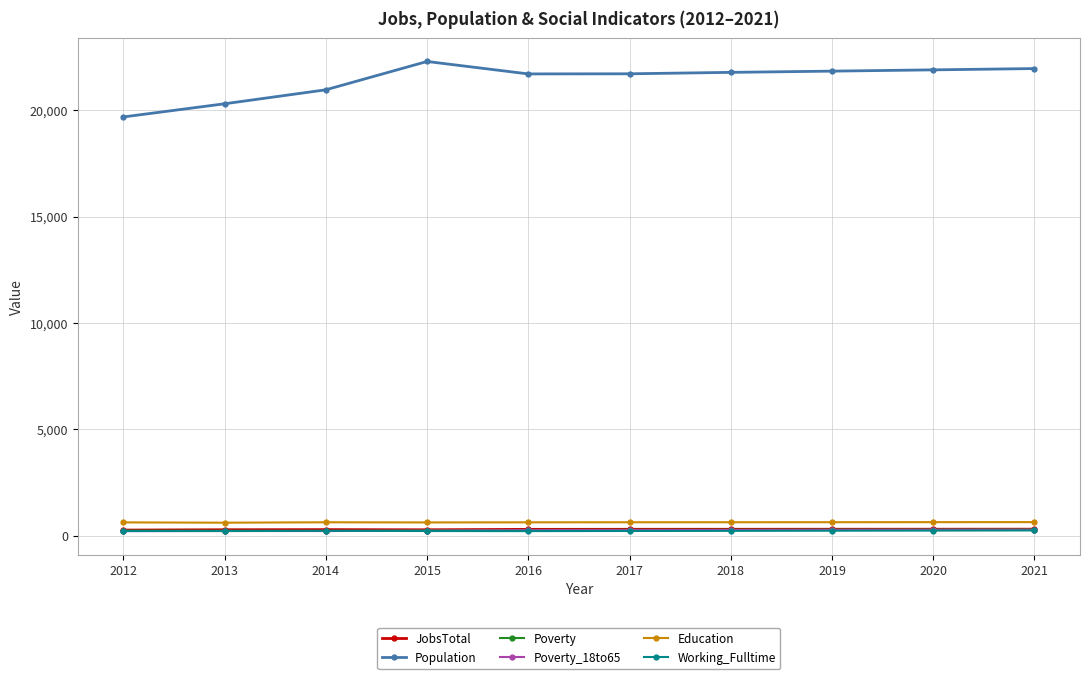

Where is the first local maximum for Population?

2015